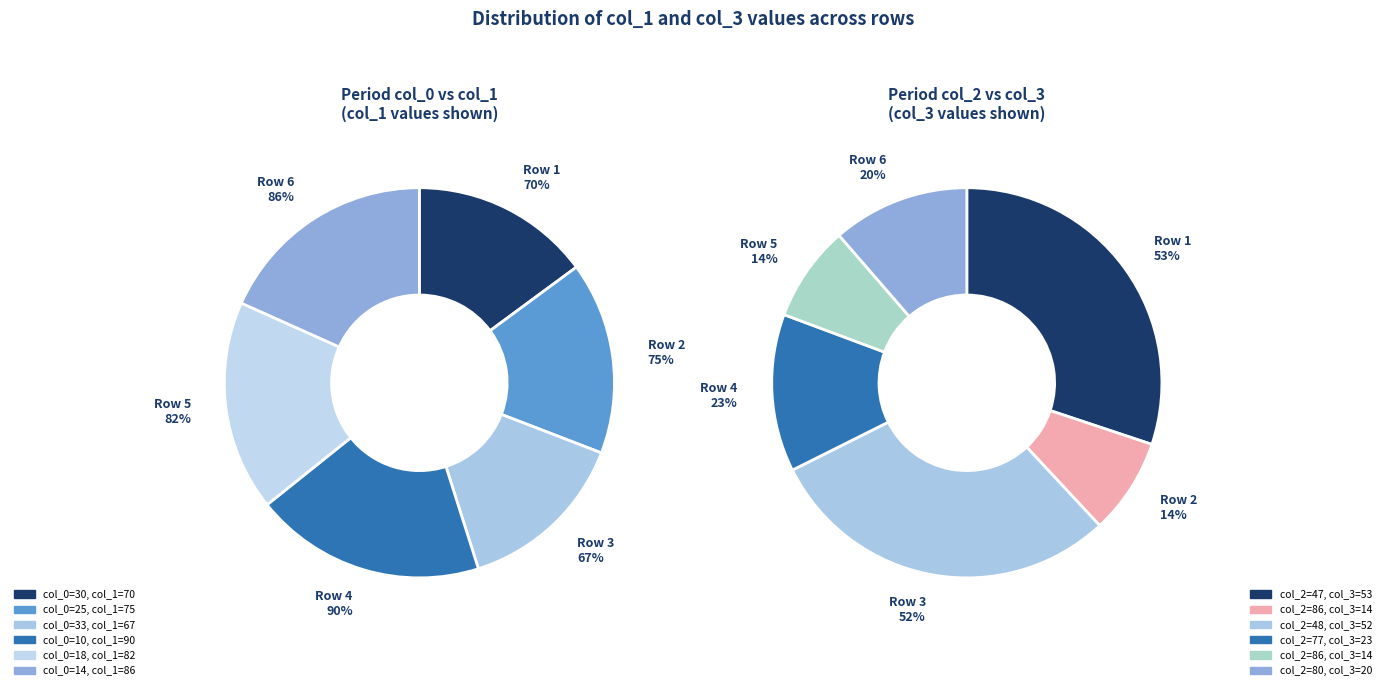

How many slices are in this pie chart?

6